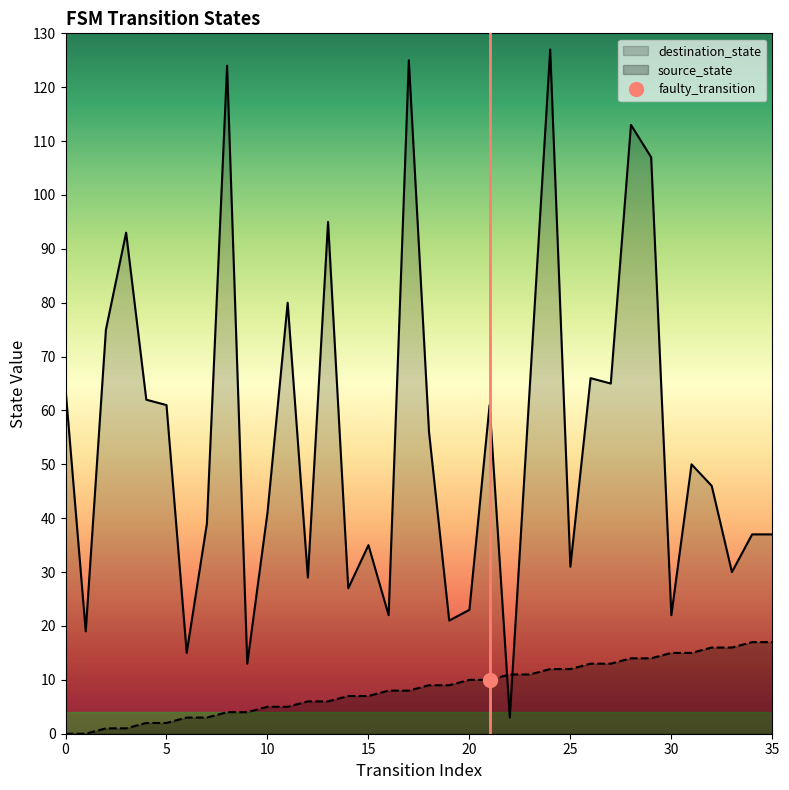

Read the destination_state value at 11.

80